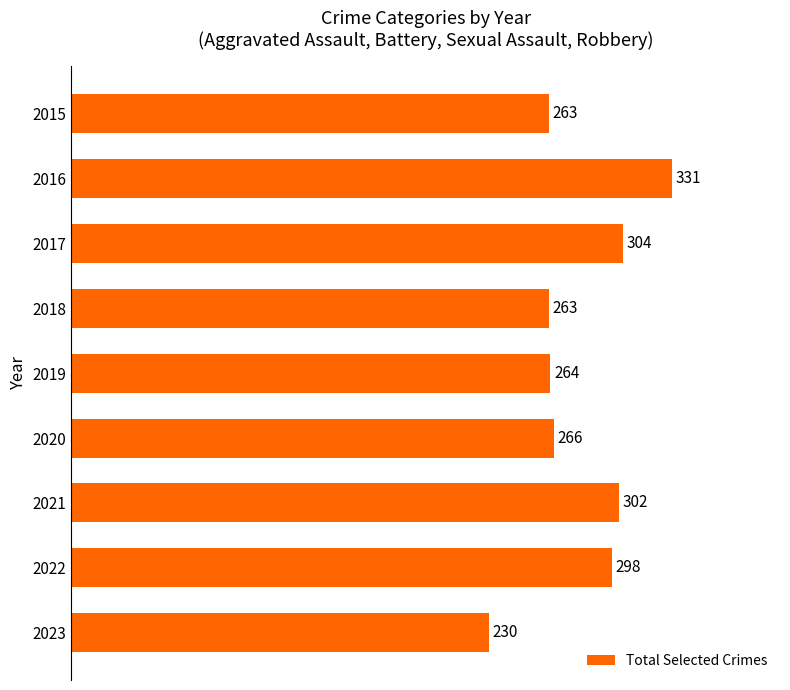

Reading top to bottom, transcribe all the data shown in this chart.

2015=263	2016=331	2017=304	2018=263	2019=264	2020=266	2021=302	2022=298	2023=230